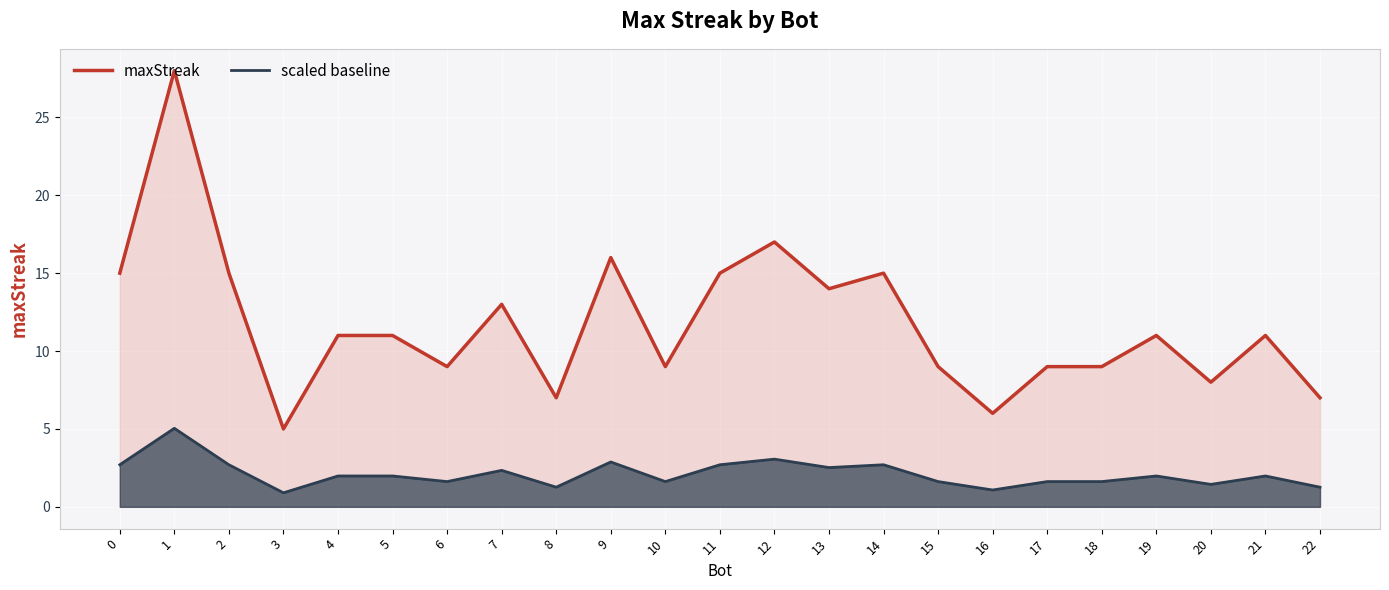

Reading right to left, transcribe all the data shown in this chart.

maxStreak: 22=7.0	21=11.0	20=8.0	19=11.0	18=9.0	17=9.0	16=6.0	15=9.0	14=15.0	13=14.0	12=17.0	11=15.0	10=9.0	9=16.0	8=7.0	7=13.0	6=9.0	5=11.0	4=11.0	3=5.0	2=15.0	1=28.0	0=15.0
scaled baseline: 22=1.3	21=2.0	20=1.4	19=2.0	18=1.6	17=1.6	16=1.1	15=1.6	14=2.7	13=2.5	12=3.1	11=2.7	10=1.6	9=2.9	8=1.3	7=2.3	6=1.6	5=2.0	4=2.0	3=0.9	2=2.7	1=5.0	0=2.7